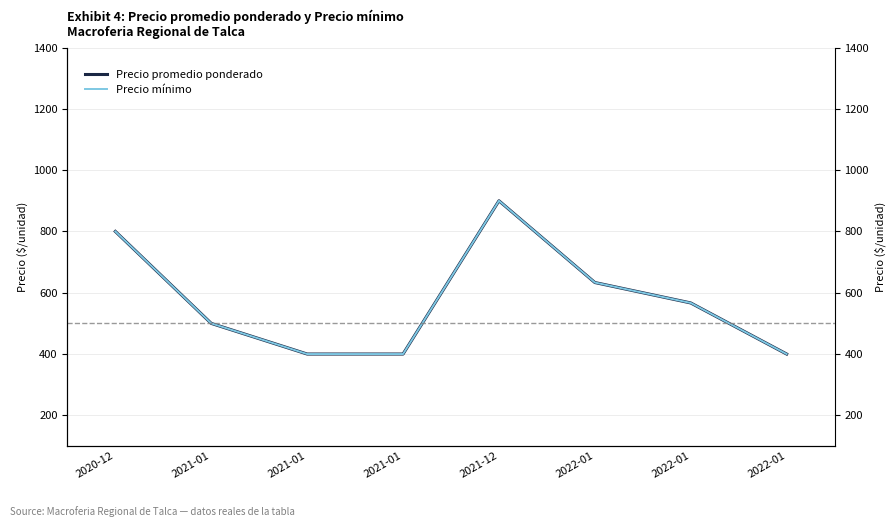

True or false: Precio mínimo and Precio promedio ponderado cross at least once.

False